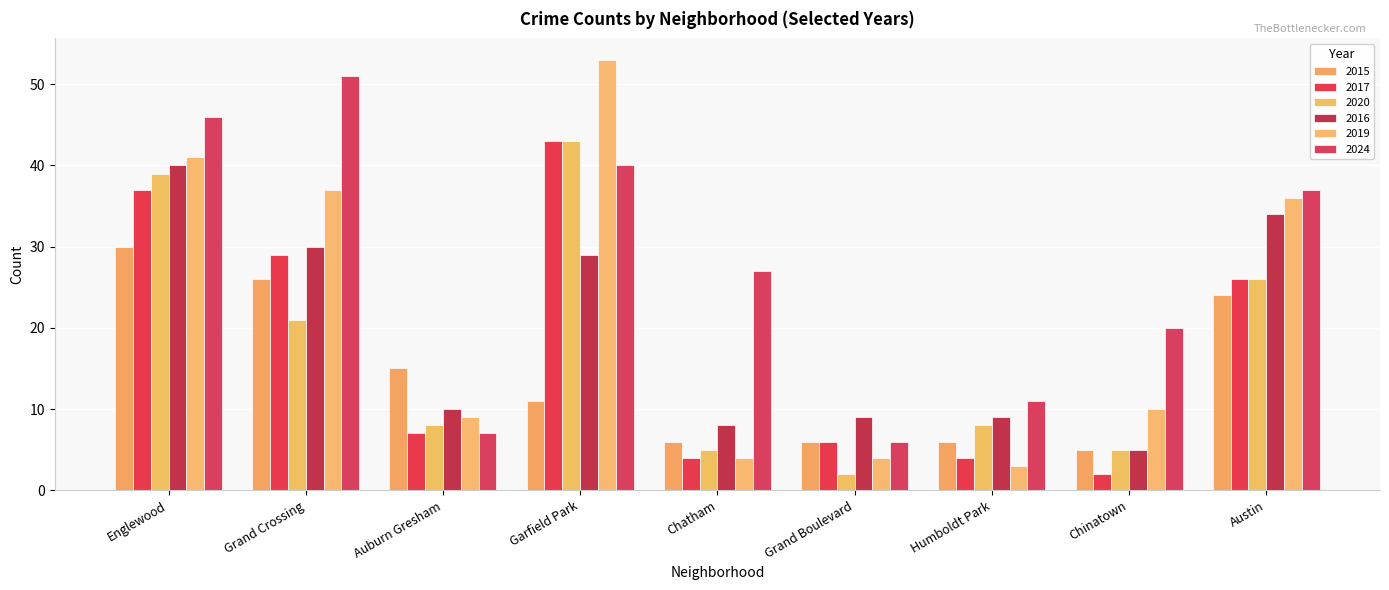

What is the label of the 8th bar from the right?

Grand Crossing